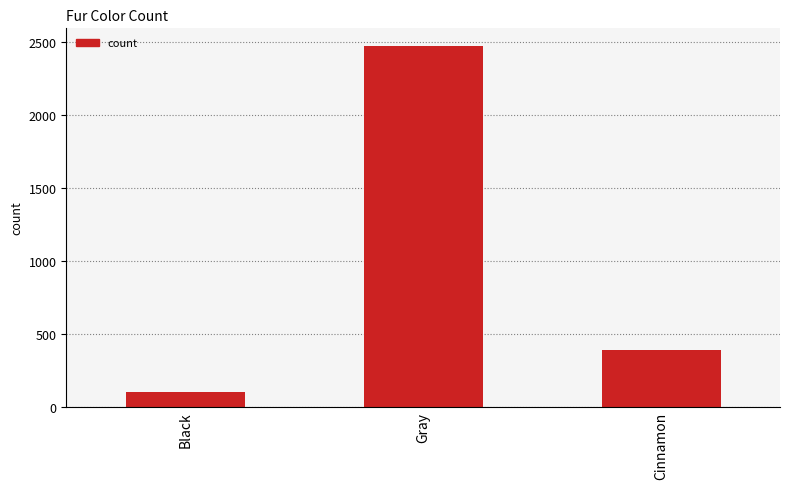

At which label does the data first exceed 392?

Gray